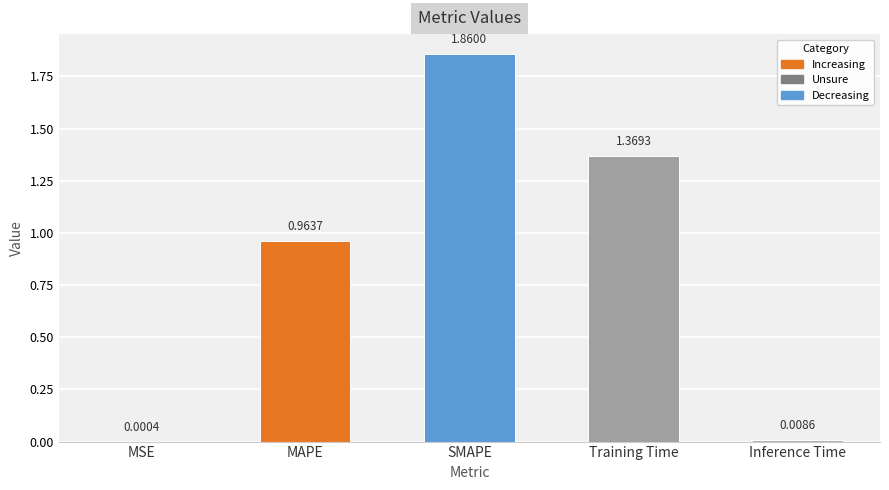

Between MSE and Training Time, which is larger?

Training Time